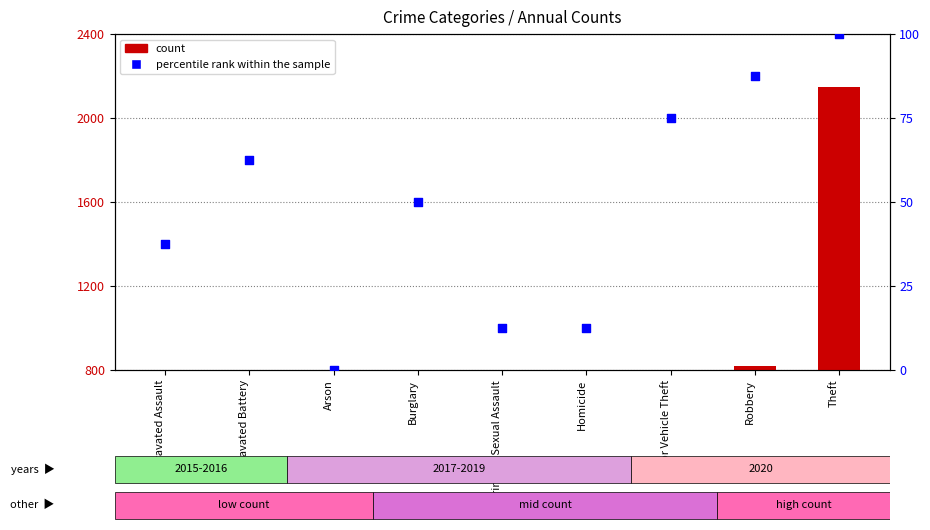

At how many categories does at least one series exceed 1331?

1